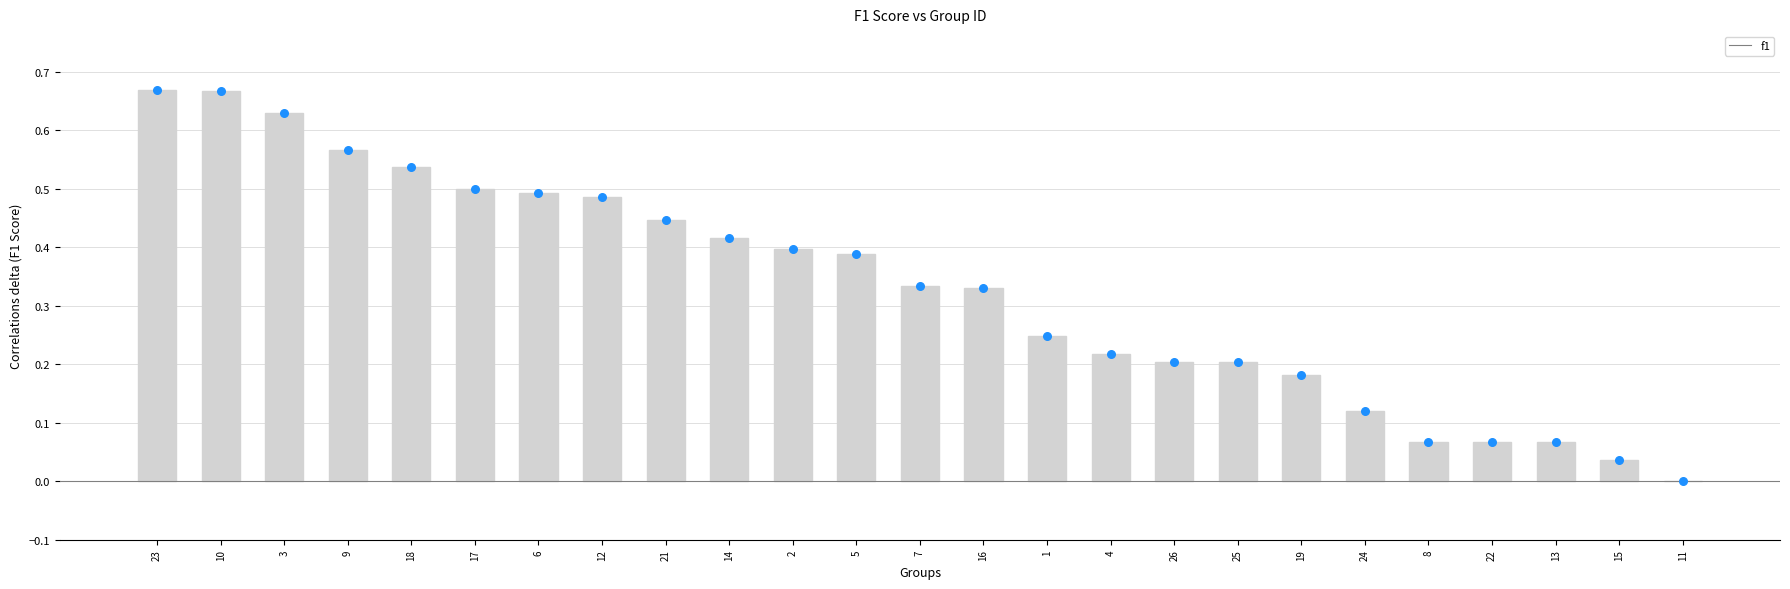

Between 15 and 17, which is larger?

17